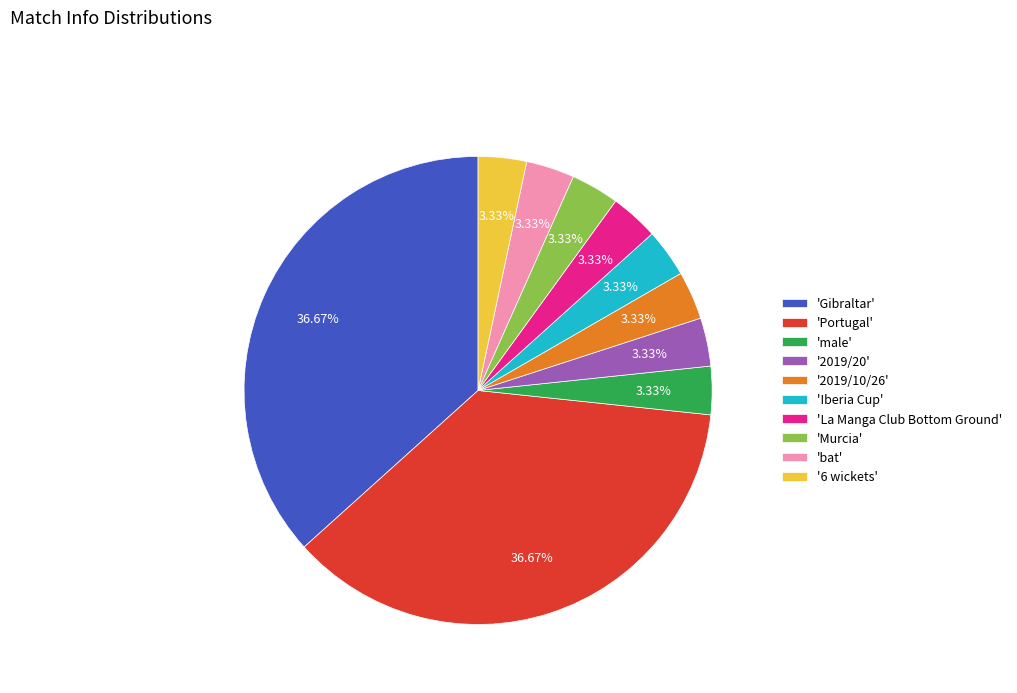

Does any single category account for the majority?

No